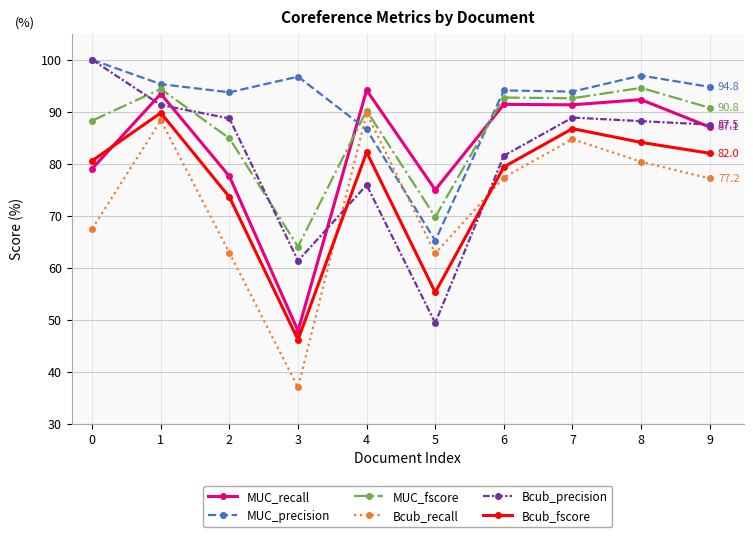

What is the value of the Bcub_recall point at the 4th from the left?

37.0